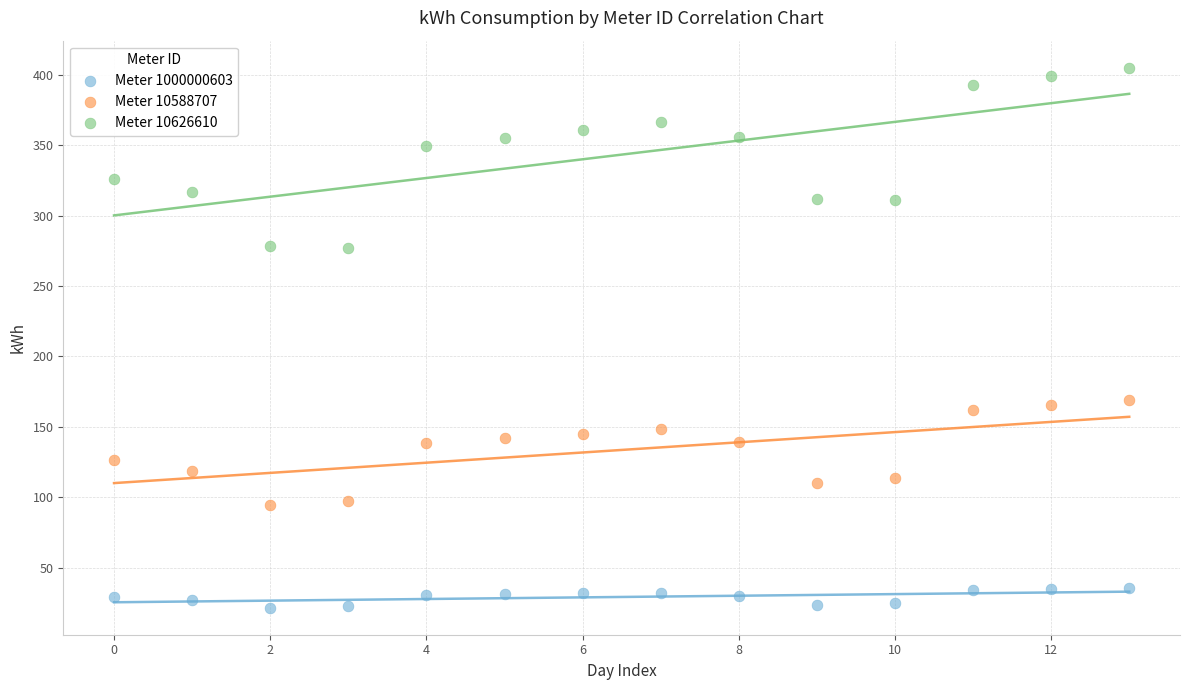

What are all the series names shown in the legend?

Meter 1000000603, Meter 10588707, Meter 10626610